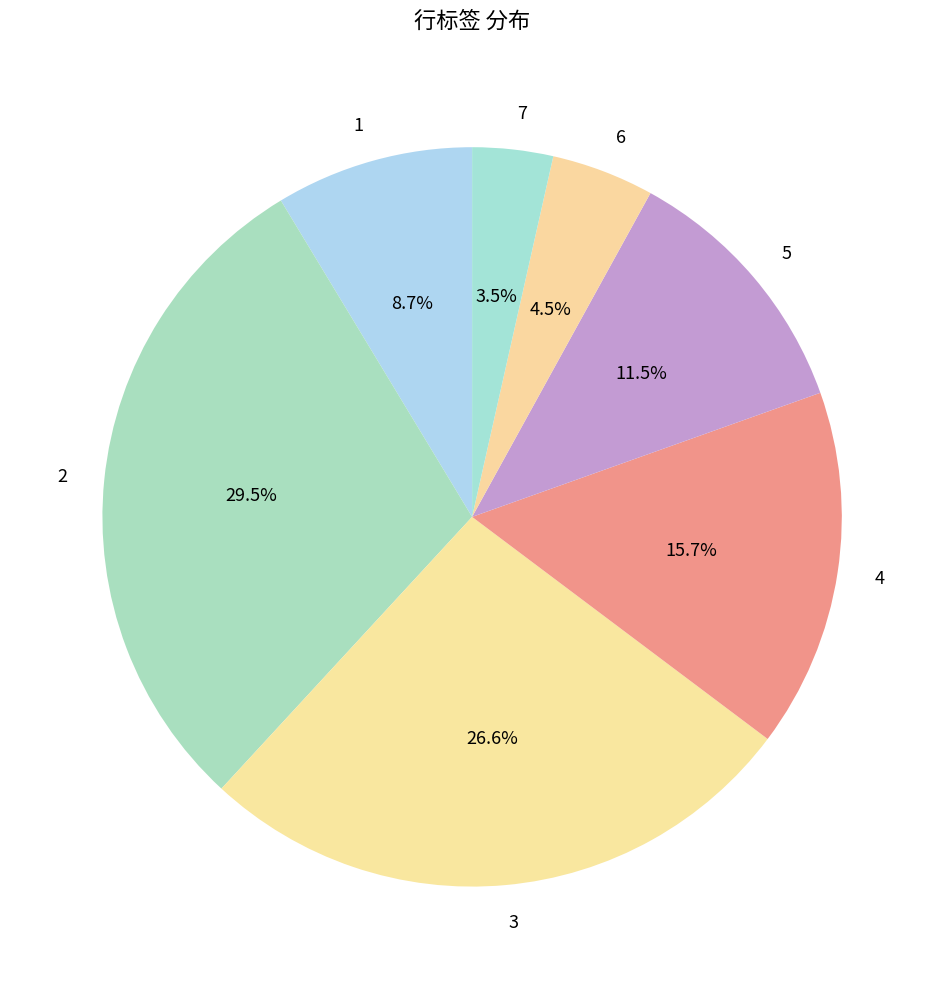

What is the total percentage of 6 and 5?

16.0%